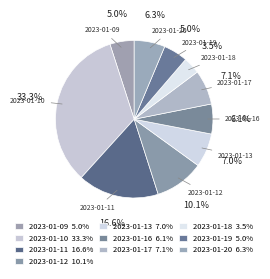

Approximately how many times larger is the value at 2023-01-20 compared to 2023-01-09?

1.3